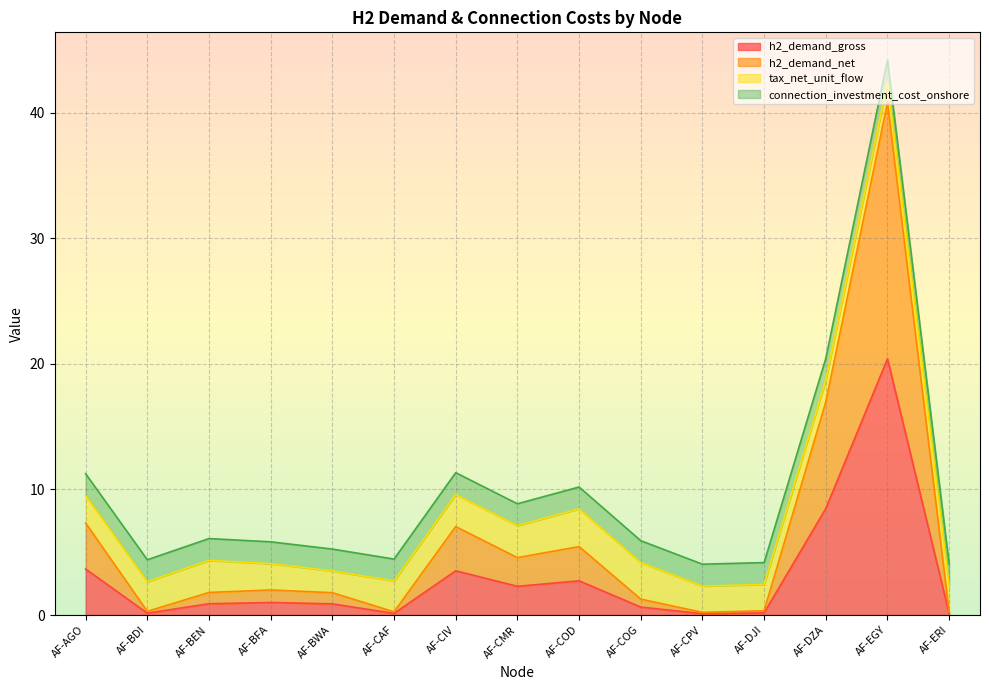

Does the chart display data point markers on the line(s)?

No